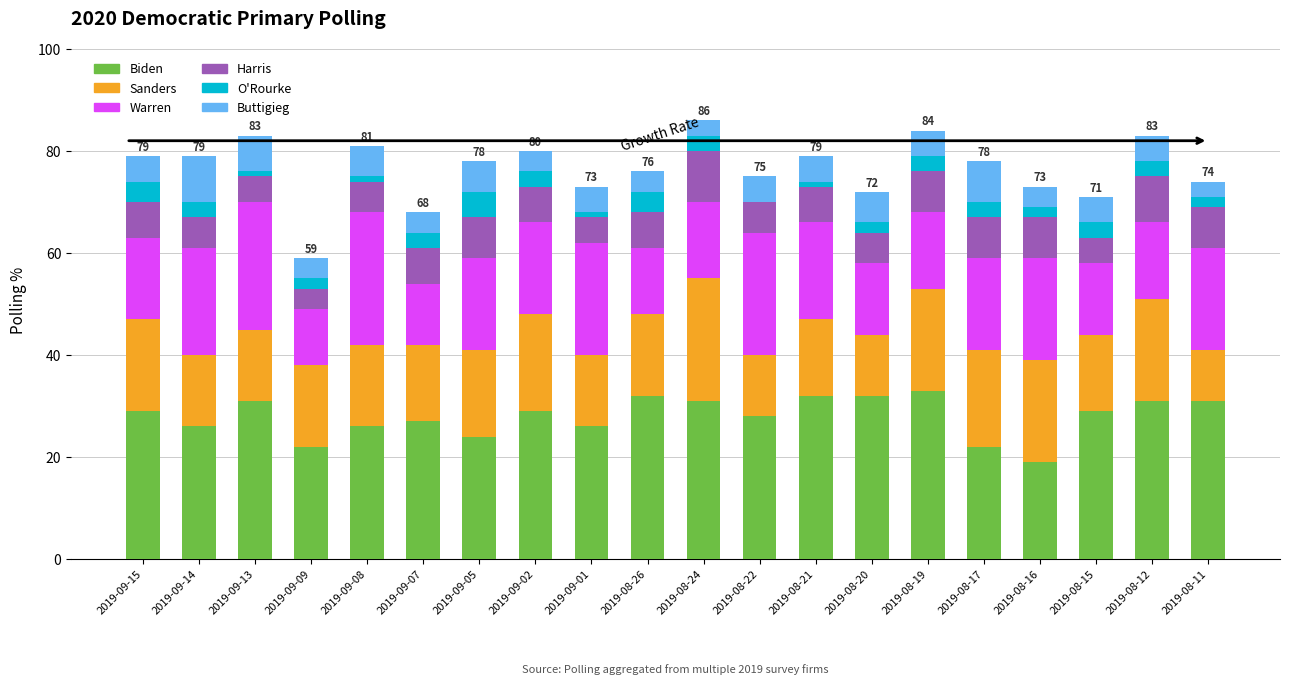

True or false: Biden has a value of 31 at 2019-08-11.

True